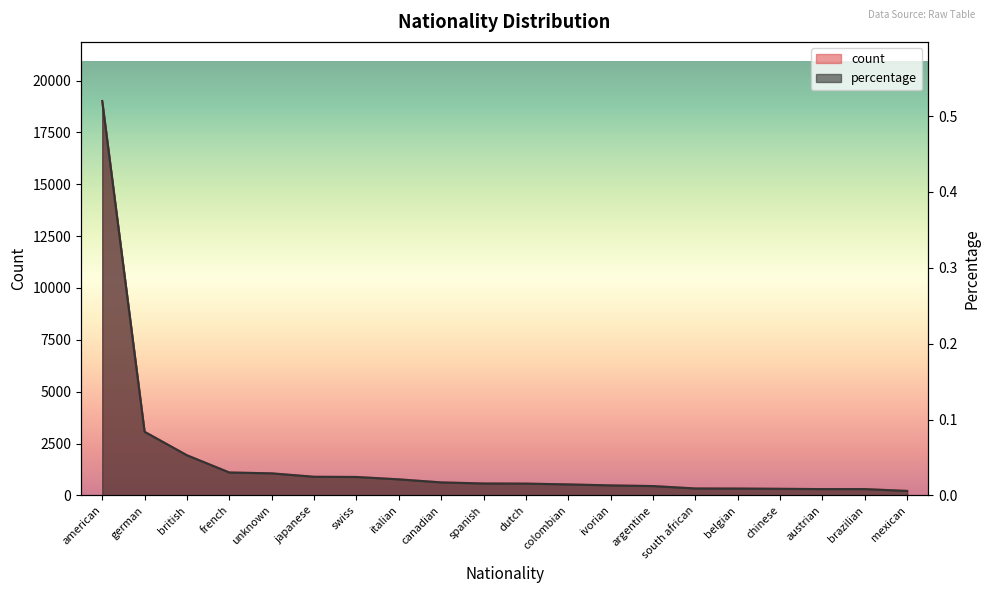

At how many categories does at least one series exceed 9053?

1